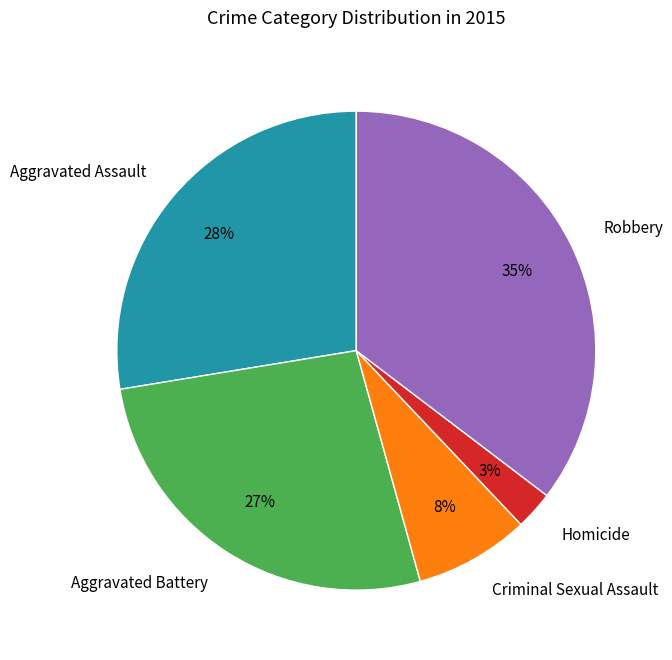

Which category has the smallest portion of the pie?

Homicide